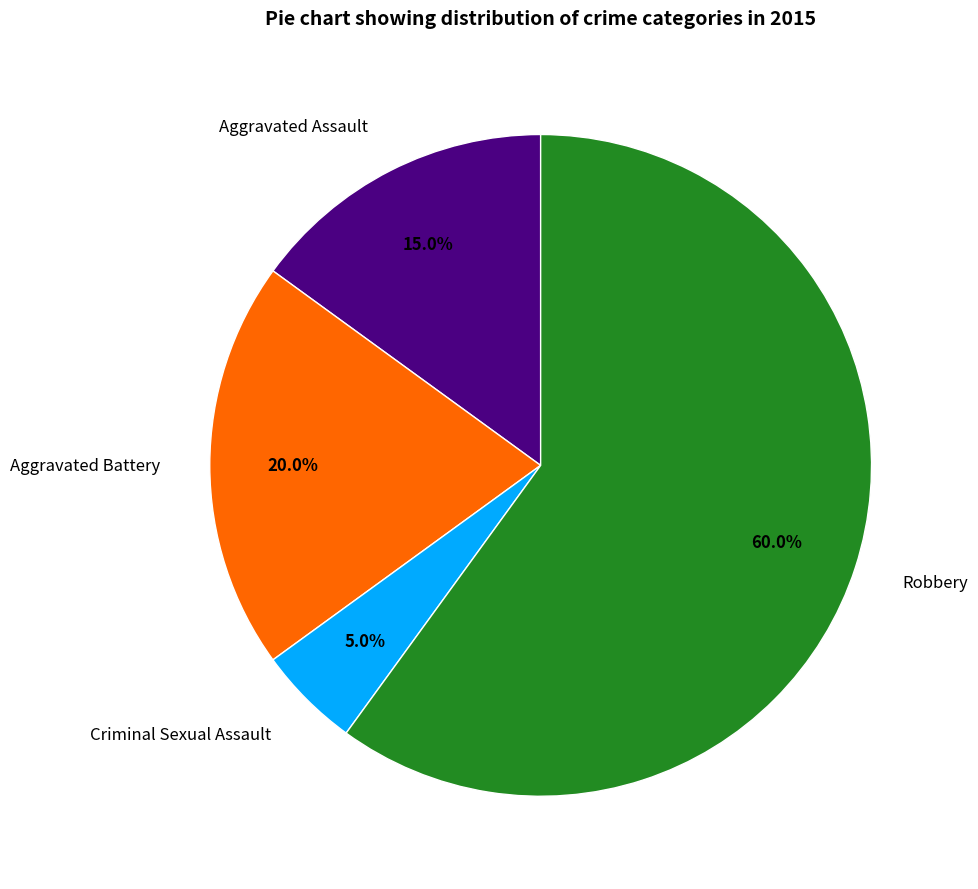

How much of the chart is everything except Aggravated Assault?

85.0%